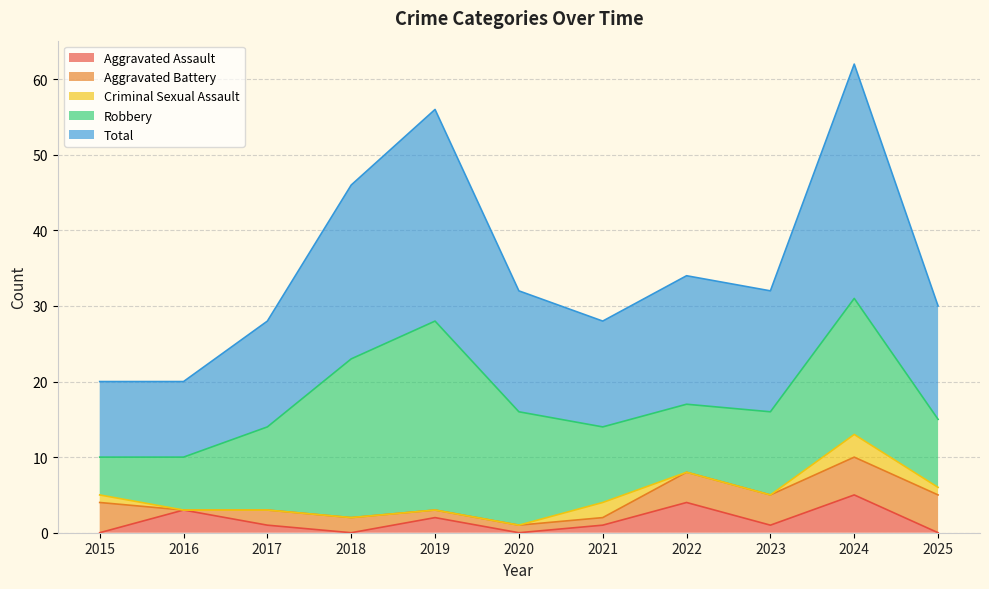

Reading left to right, what are all the values shown in this chart?

Aggravated Assault: 0	3	1	0	2	0	1	4	1	5	0
Aggravated Battery: 4	0	2	2	1	1	1	4	4	5	5
Criminal Sexual Assault: 1	0	0	0	0	0	2	0	0	3	1
Robbery: 5	7	11	21	25	15	10	9	11	18	9
Total: 10	10	14	23	28	16	14	17	16	31	15